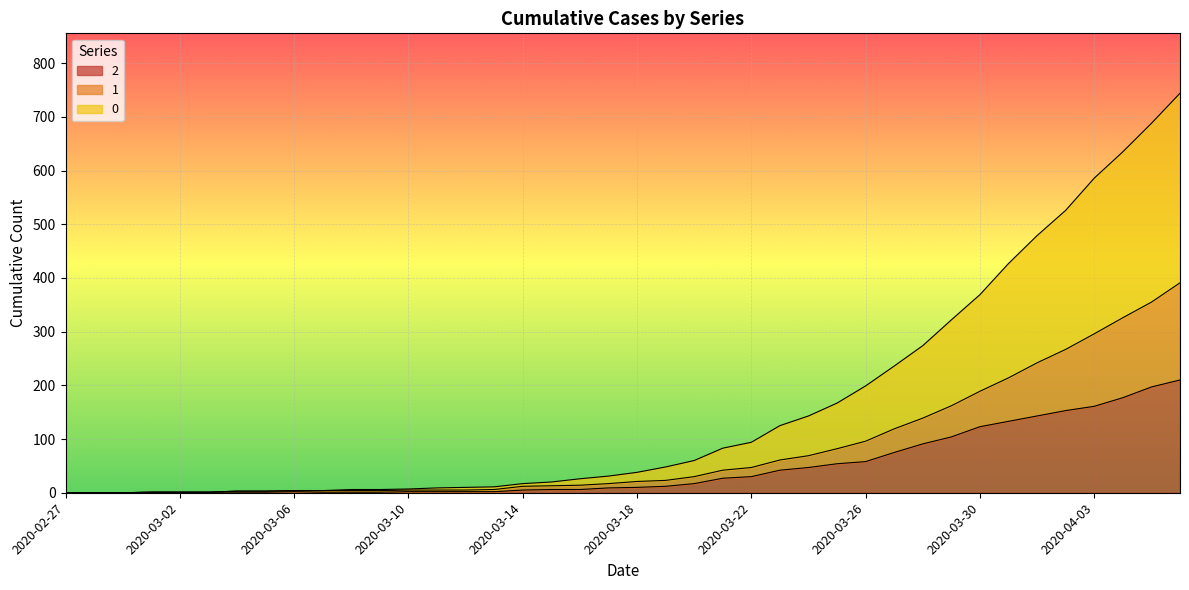

Rank the series by their average value, from highest to lowest.

0, 1, 2